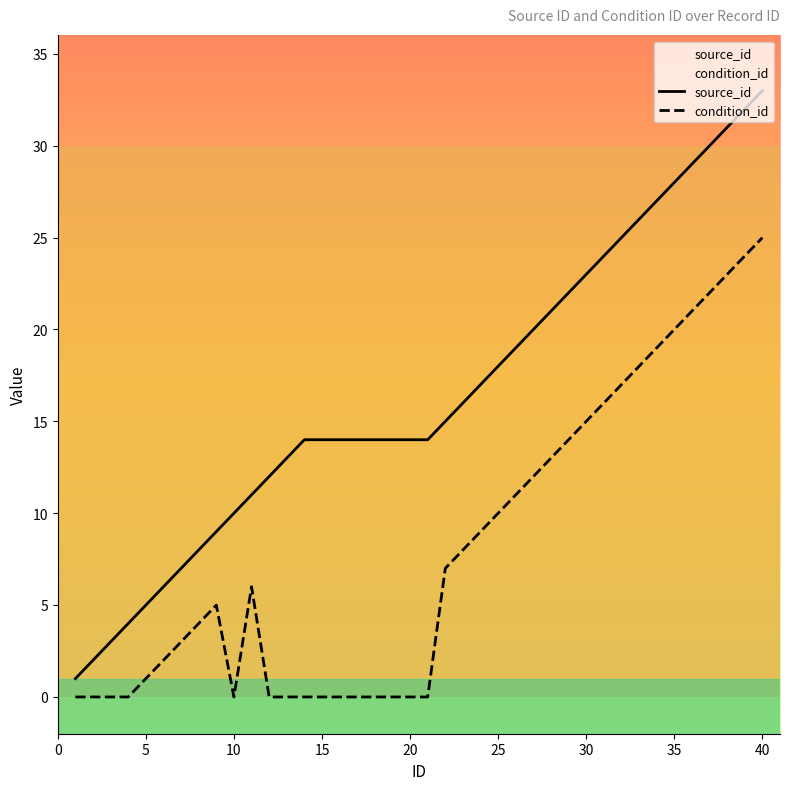

How many values in condition_id are above zero?

25